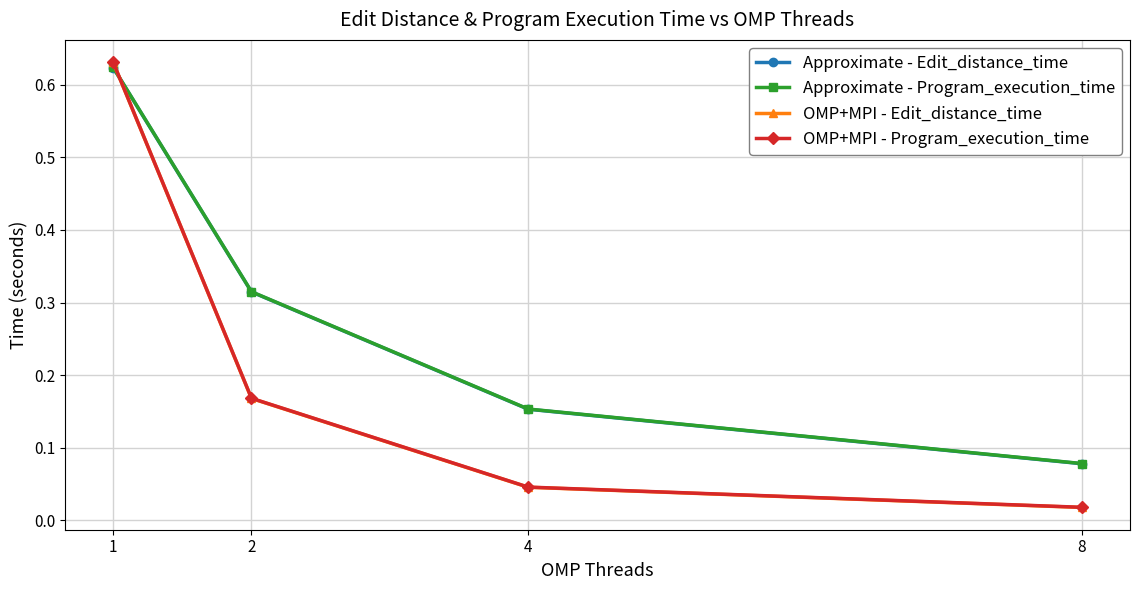

List the labels in order of Approximate - Edit_distance_time value, largest first.

1, 2, 4, 8